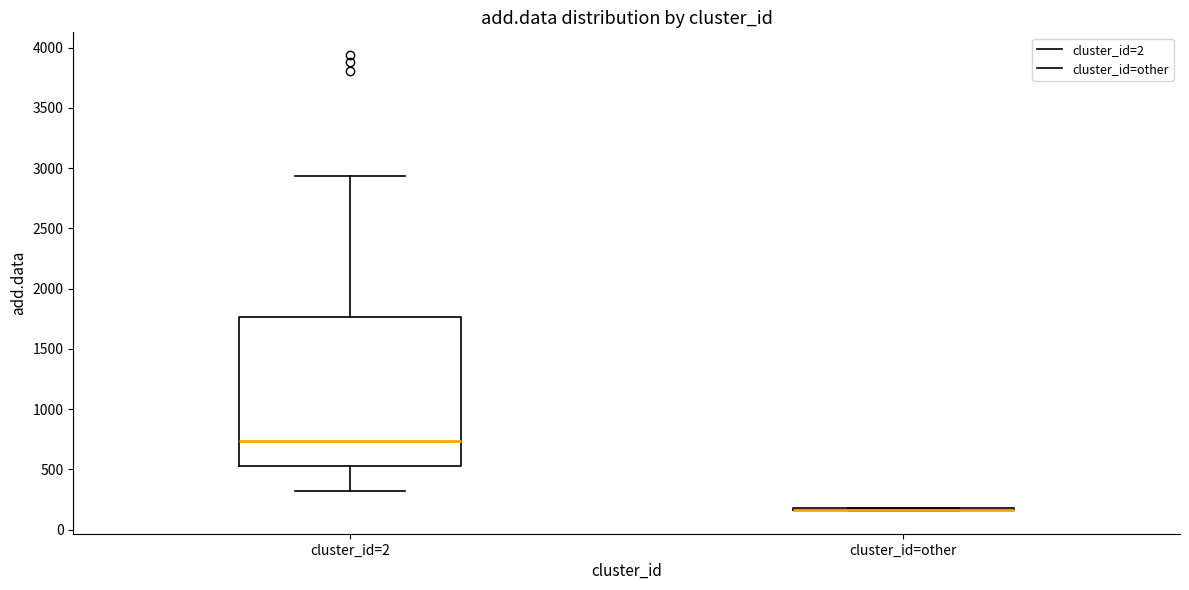

Comparing the boxes themselves (not the whiskers), which one is the tallest?

cluster_id=2